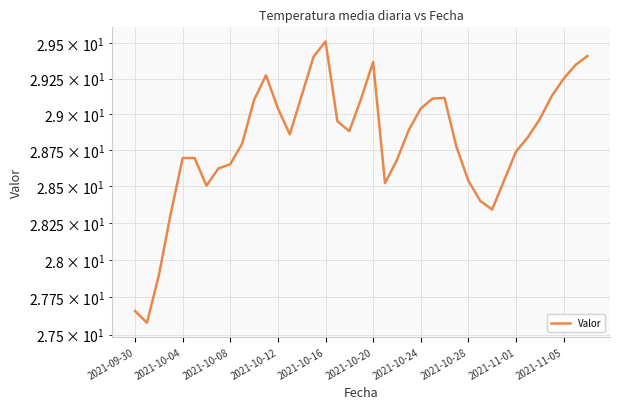

What is the difference between the second highest and minimum values?

1.8